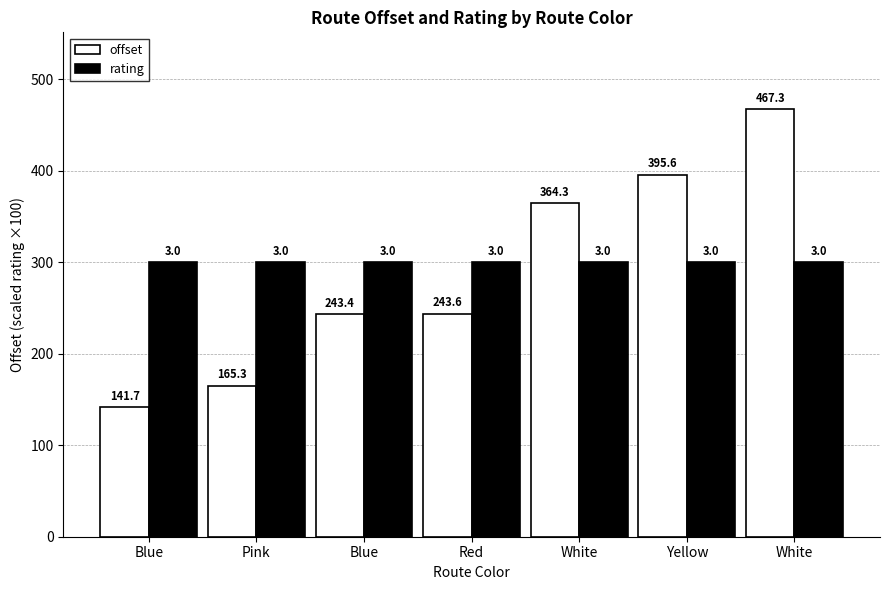

What is the highest value of the offset series?

467.3